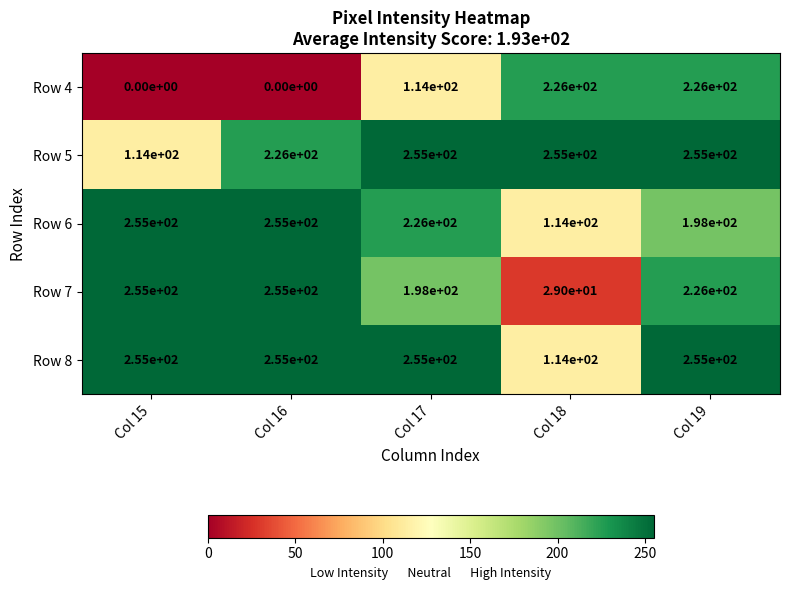

How many Row 5 values are between 226 and 255?

4